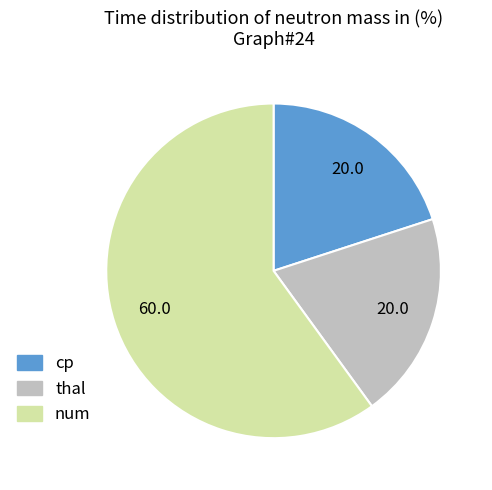

Approximately how many times larger is the value at thal compared to cp?

1.0